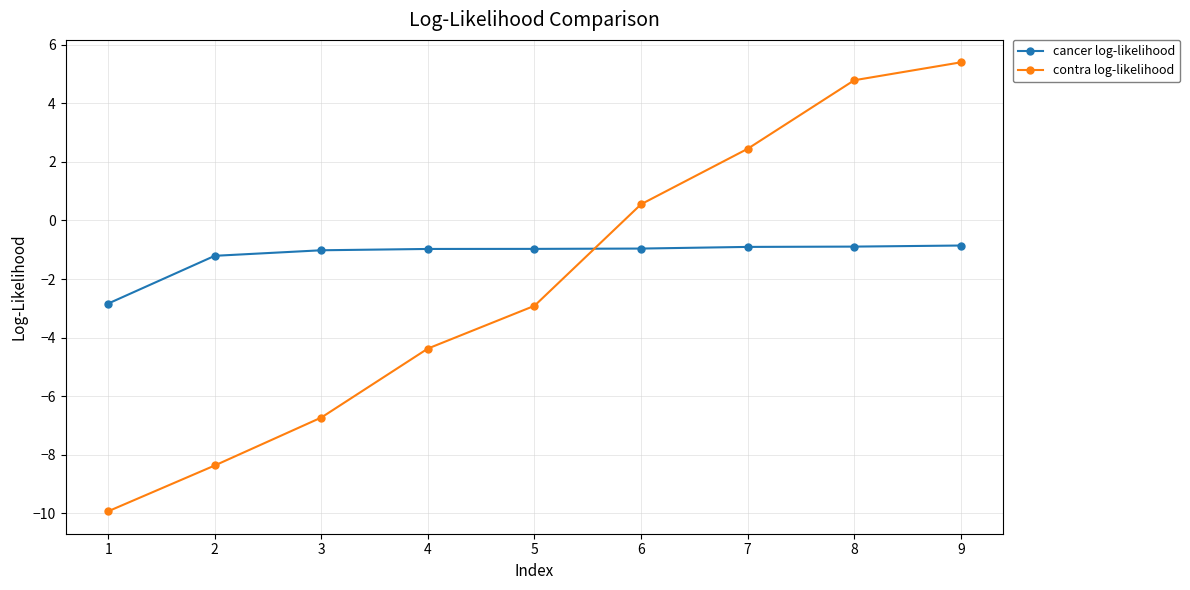

Which series has the largest total across all categories?

cancer log-likelihood